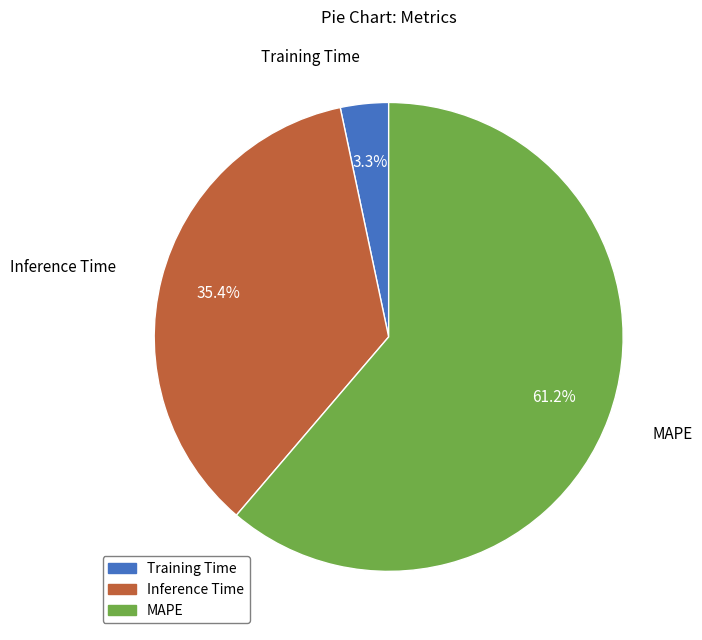

What percentage is the MAPE slice, to the nearest percent?

61%